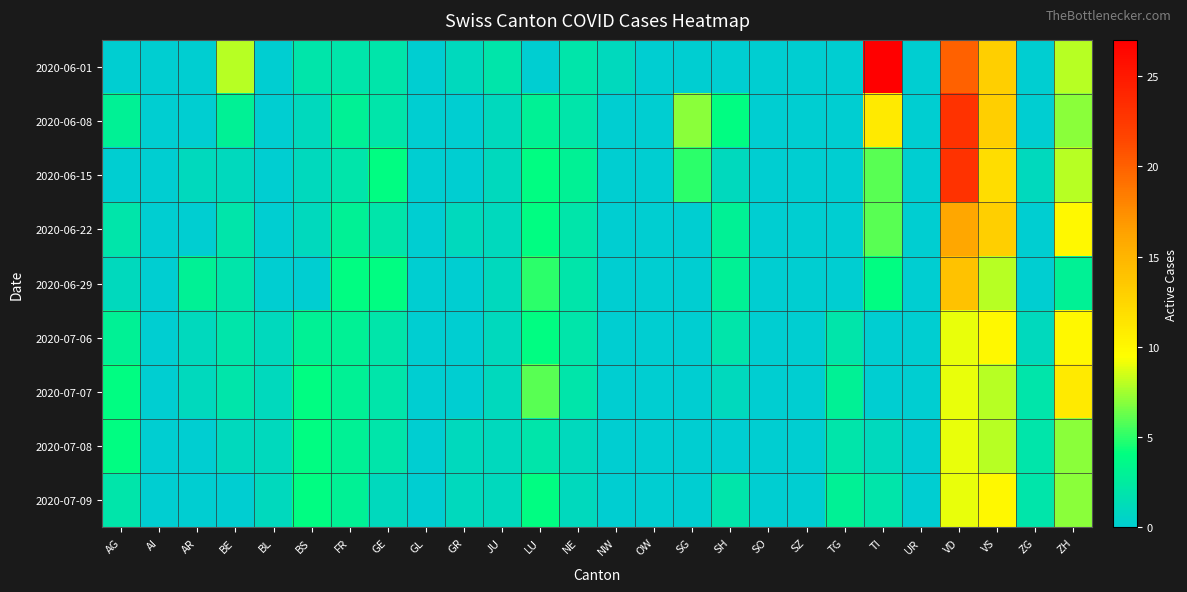

Rank the series by their maximum value, from lowest to highest.

2020-07-08, 2020-07-06, 2020-07-09, 2020-07-07, 2020-06-29, 2020-06-22, 2020-06-08, 2020-06-15, 2020-06-01